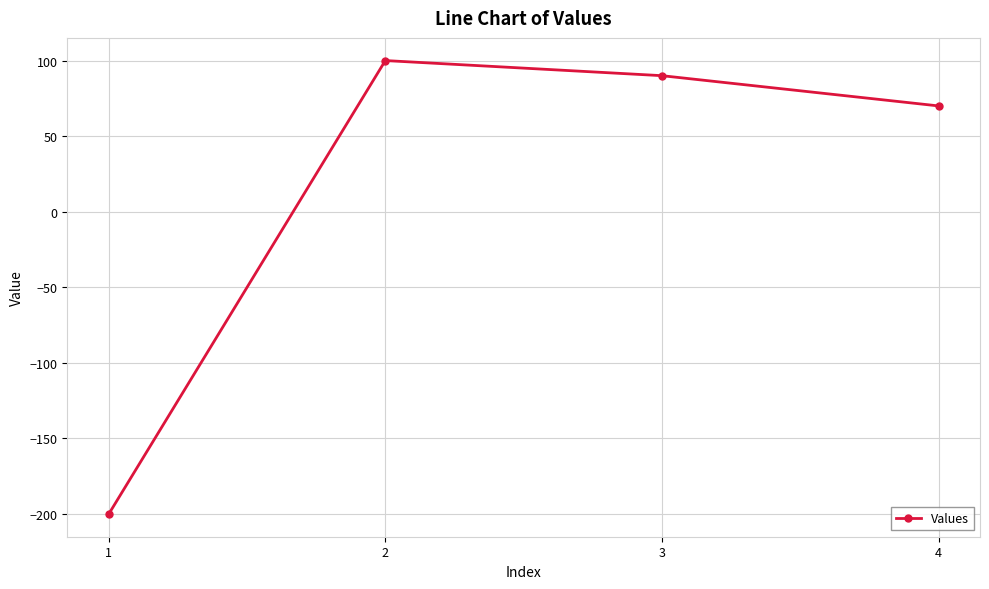

What is the sum of all values?

60